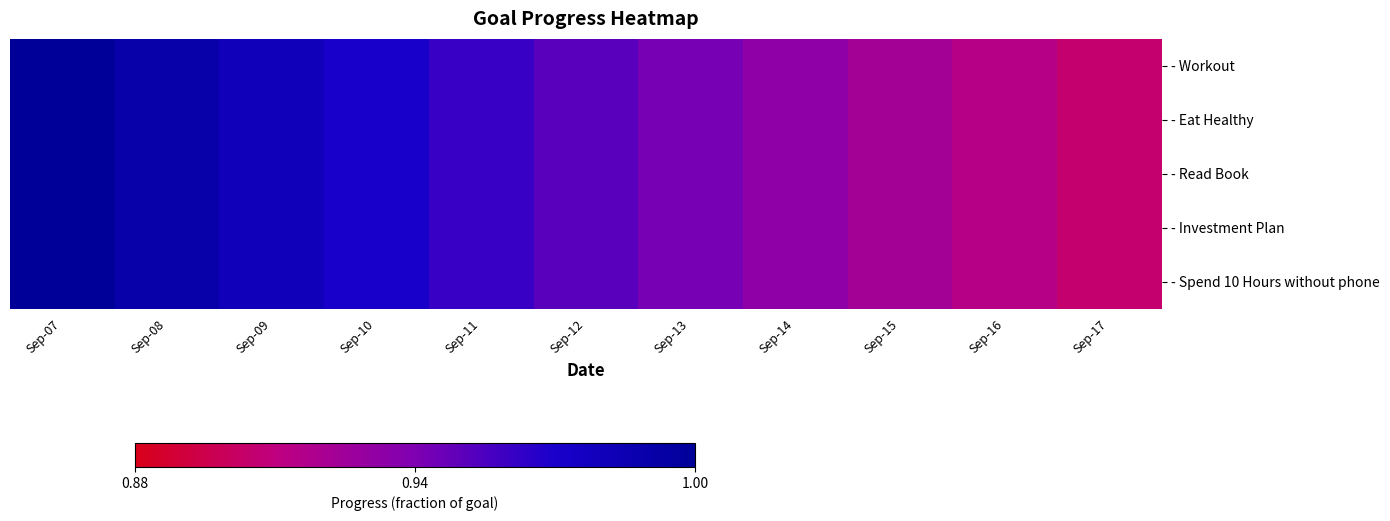

Reading left to right, list all the values displayed in this chart.

- Workout: Sep-07=1.0	Sep-08=1.0	Sep-09=1.0	Sep-10=1.0	Sep-11=1.0	Sep-12=1.0	Sep-13=0.9	Sep-14=0.9	Sep-15=0.9	Sep-16=0.9	Sep-17=0.9
- Eat Healthy: Sep-07=1.0	Sep-08=1.0	Sep-09=1.0	Sep-10=1.0	Sep-11=1.0	Sep-12=1.0	Sep-13=0.9	Sep-14=0.9	Sep-15=0.9	Sep-16=0.9	Sep-17=0.9
- Read Book: Sep-07=1.0	Sep-08=1.0	Sep-09=1.0	Sep-10=1.0	Sep-11=1.0	Sep-12=1.0	Sep-13=0.9	Sep-14=0.9	Sep-15=0.9	Sep-16=0.9	Sep-17=0.9
- Investment Plan: Sep-07=1.0	Sep-08=1.0	Sep-09=1.0	Sep-10=1.0	Sep-11=1.0	Sep-12=1.0	Sep-13=0.9	Sep-14=0.9	Sep-15=0.9	Sep-16=0.9	Sep-17=0.9
- Spend 10 Hours without phone: Sep-07=1.0	Sep-08=1.0	Sep-09=1.0	Sep-10=1.0	Sep-11=1.0	Sep-12=1.0	Sep-13=0.9	Sep-14=0.9	Sep-15=0.9	Sep-16=0.9	Sep-17=0.9